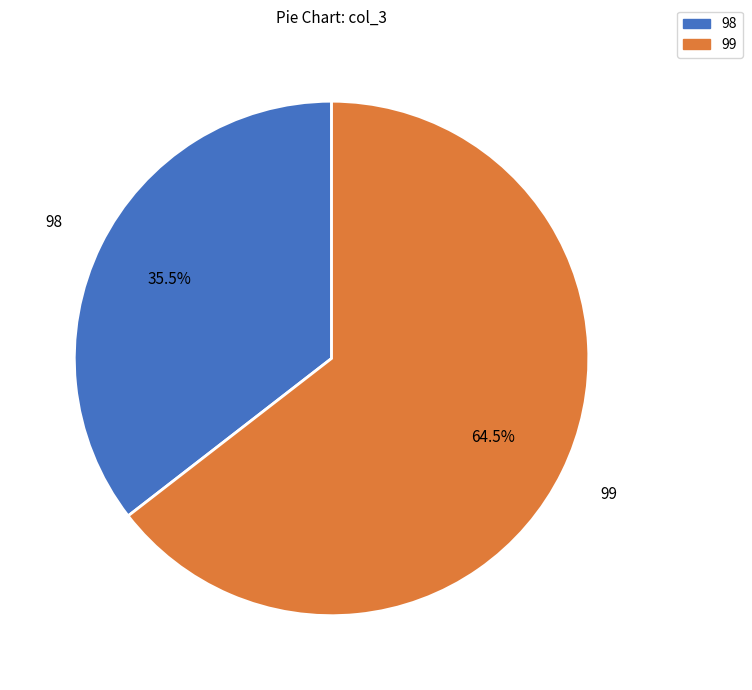

Do 99 and 98 together represent more than half of the pie?

Yes